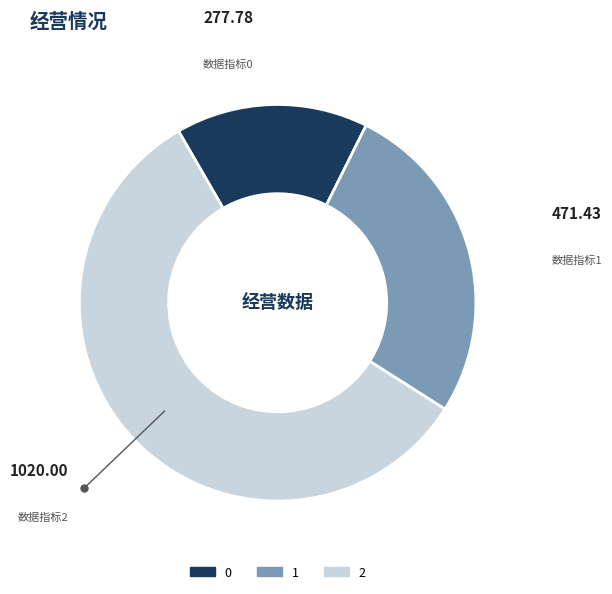

Which category accounts for the majority?

2